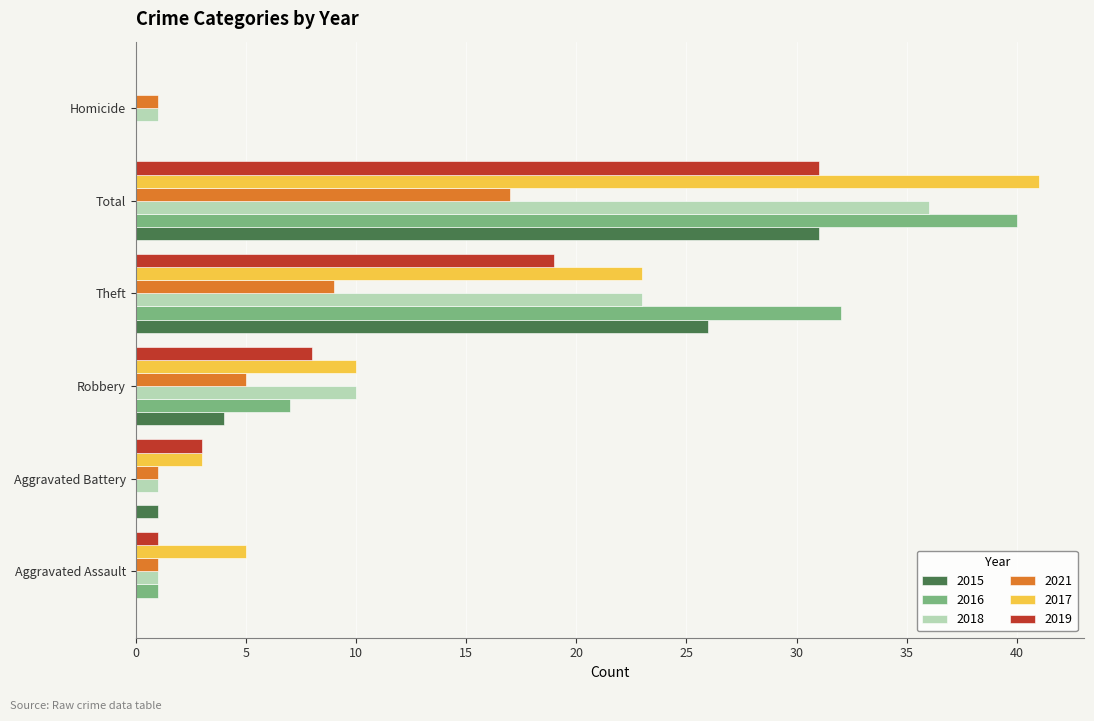

What is the sum of the 2021 values at Total and Aggravated Assault?

18